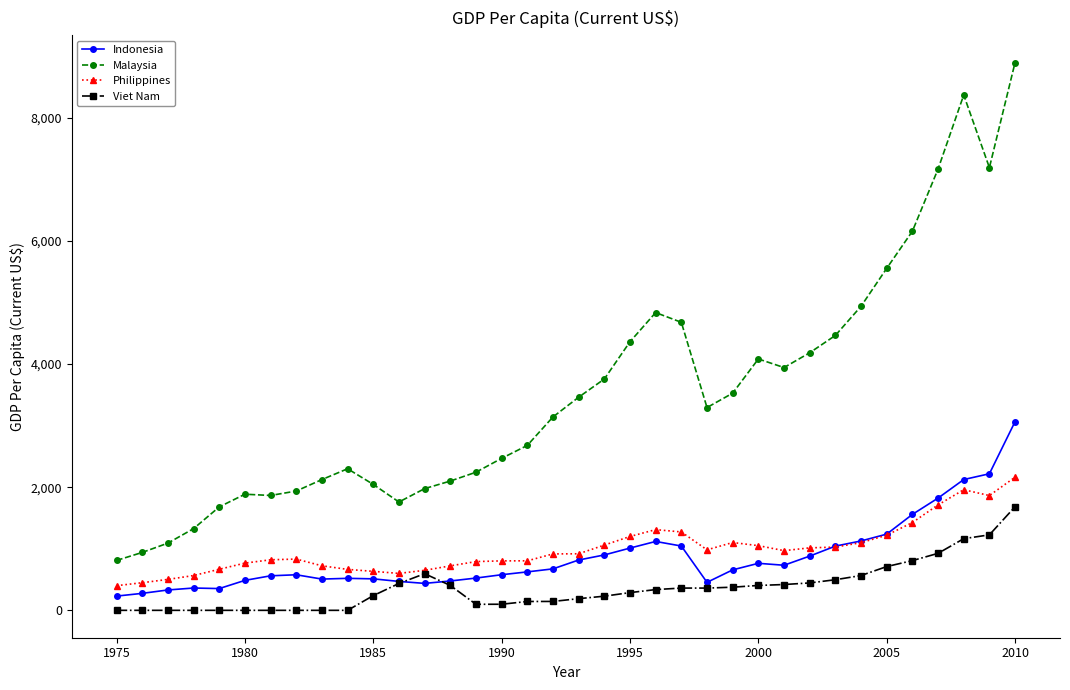

What are all the series names shown in the legend?

Indonesia, Malaysia, Philippines, Viet Nam